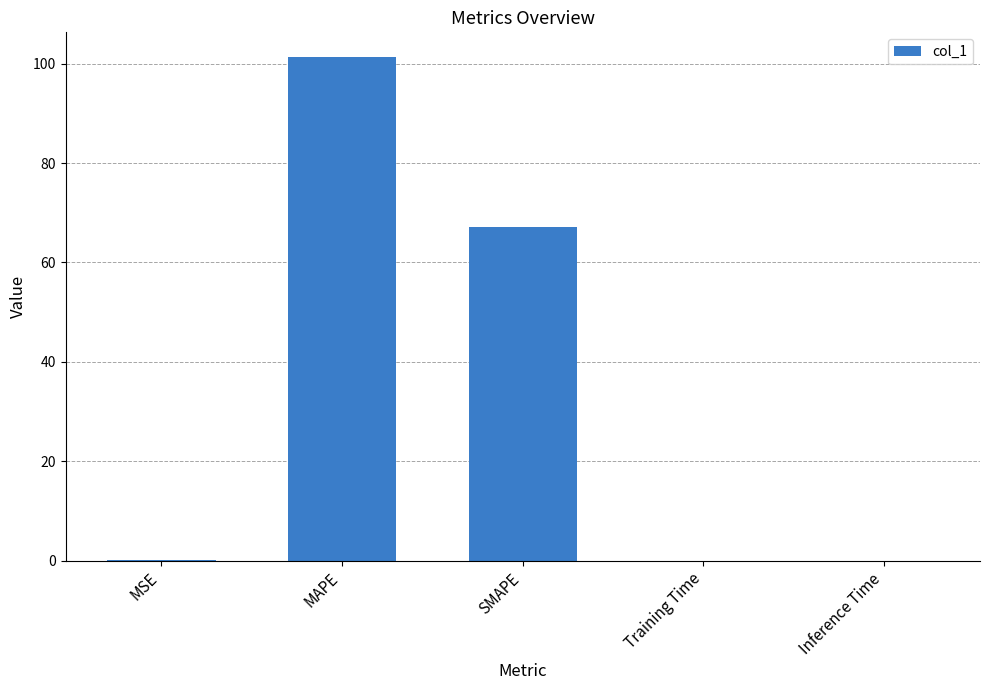

The chart shows a value of 47.3 at MAPE. True or false?

False